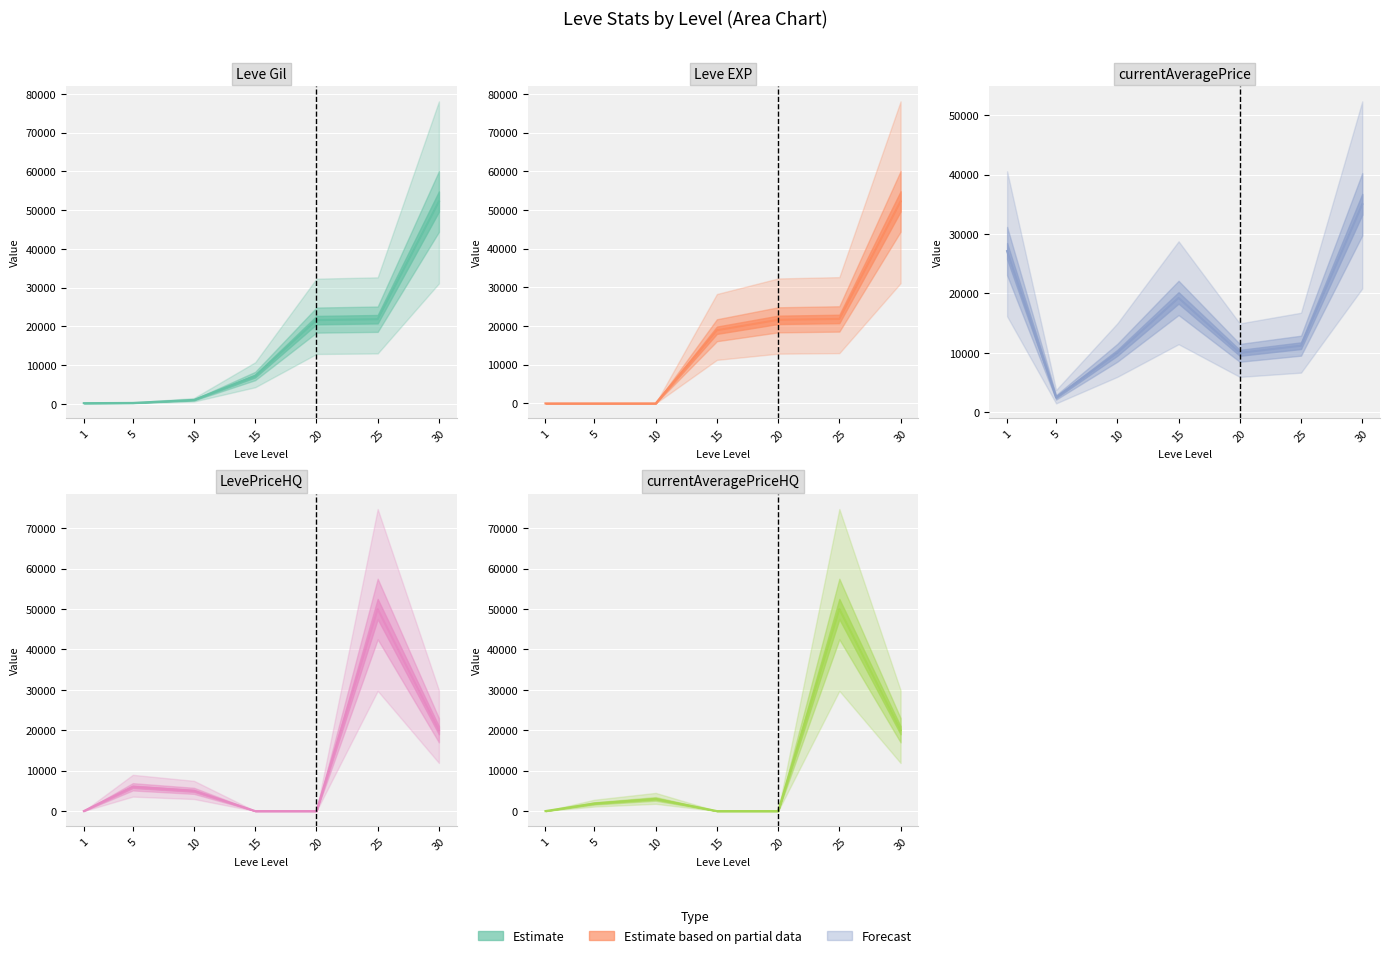

Between 10 and 15, which series saw the biggest shift?

Leve EXP